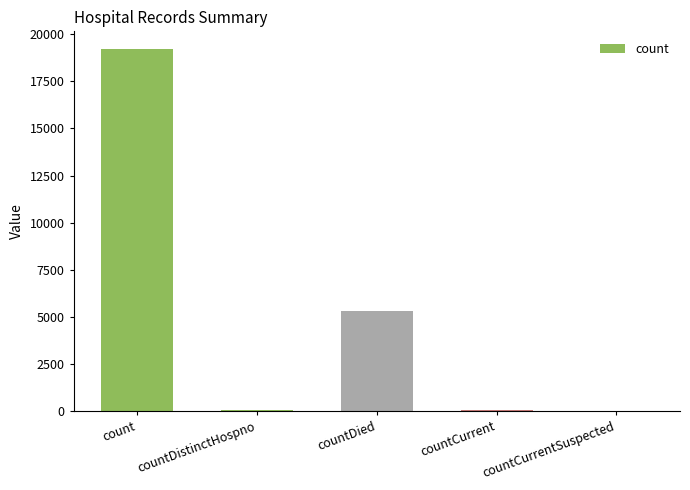

Is it true that the value at countCurrent is 40?

True